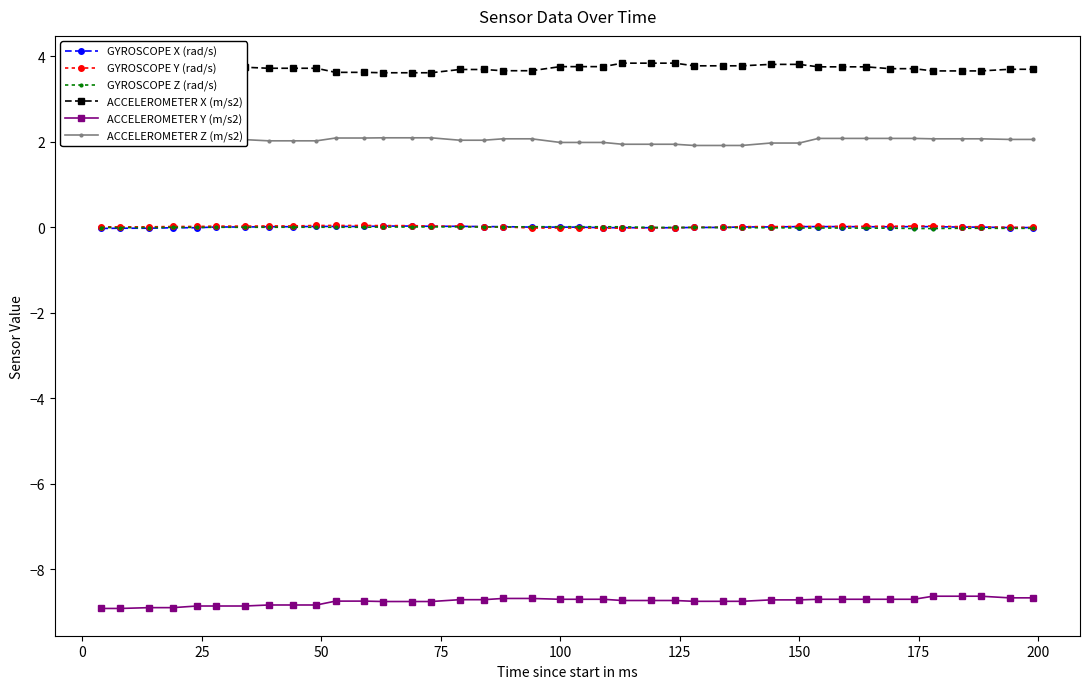

Which series has the largest total across all categories?

ACCELEROMETER X (m/s2)